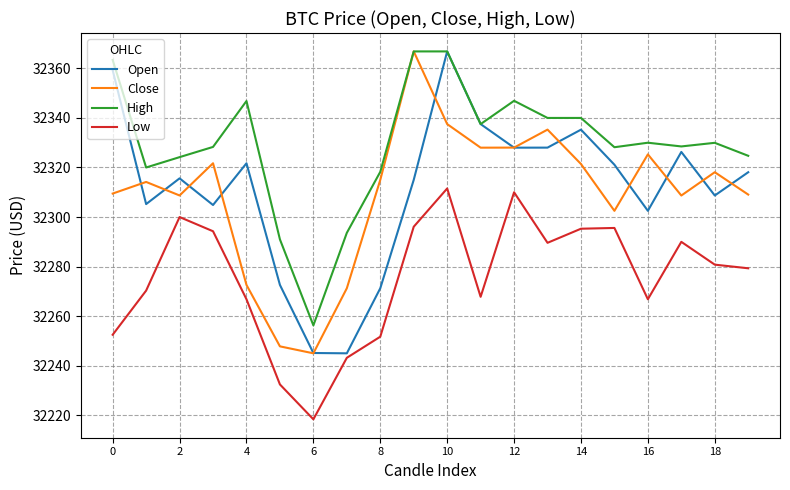

True or false: Low and Close intersect in this chart.

False